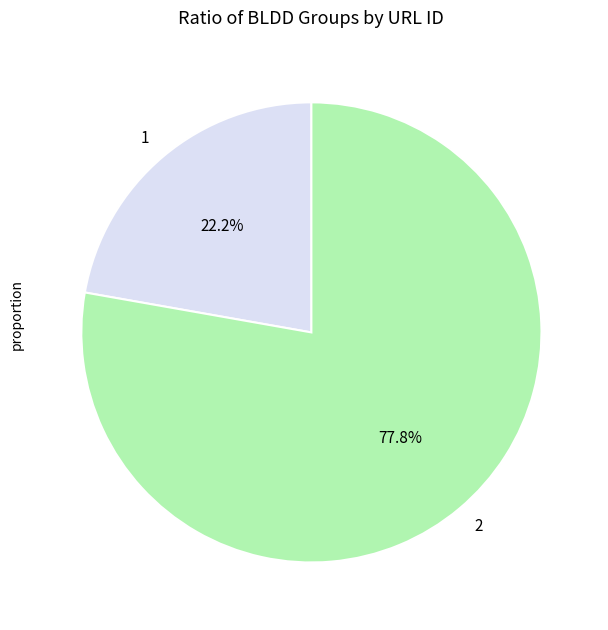

Is there any slice that represents more than half of the pie?

Yes